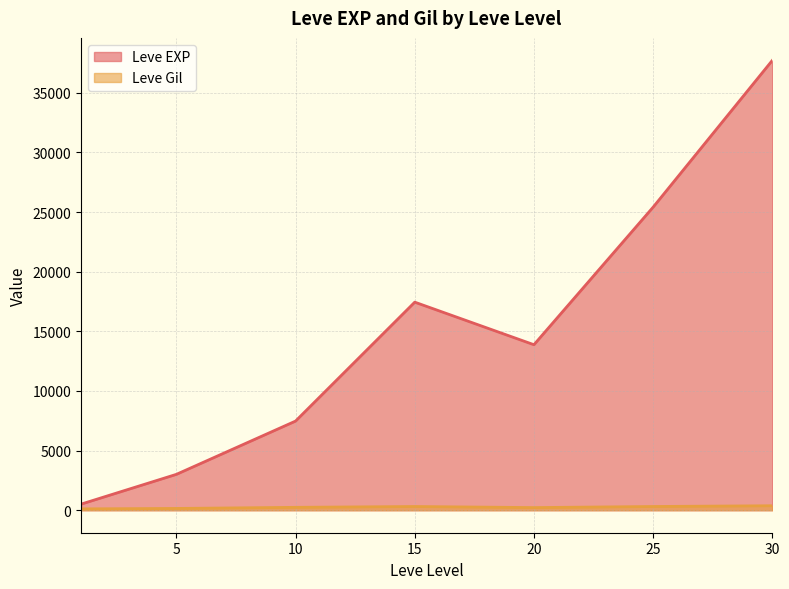

Which has a higher value, 20 or 20?

20